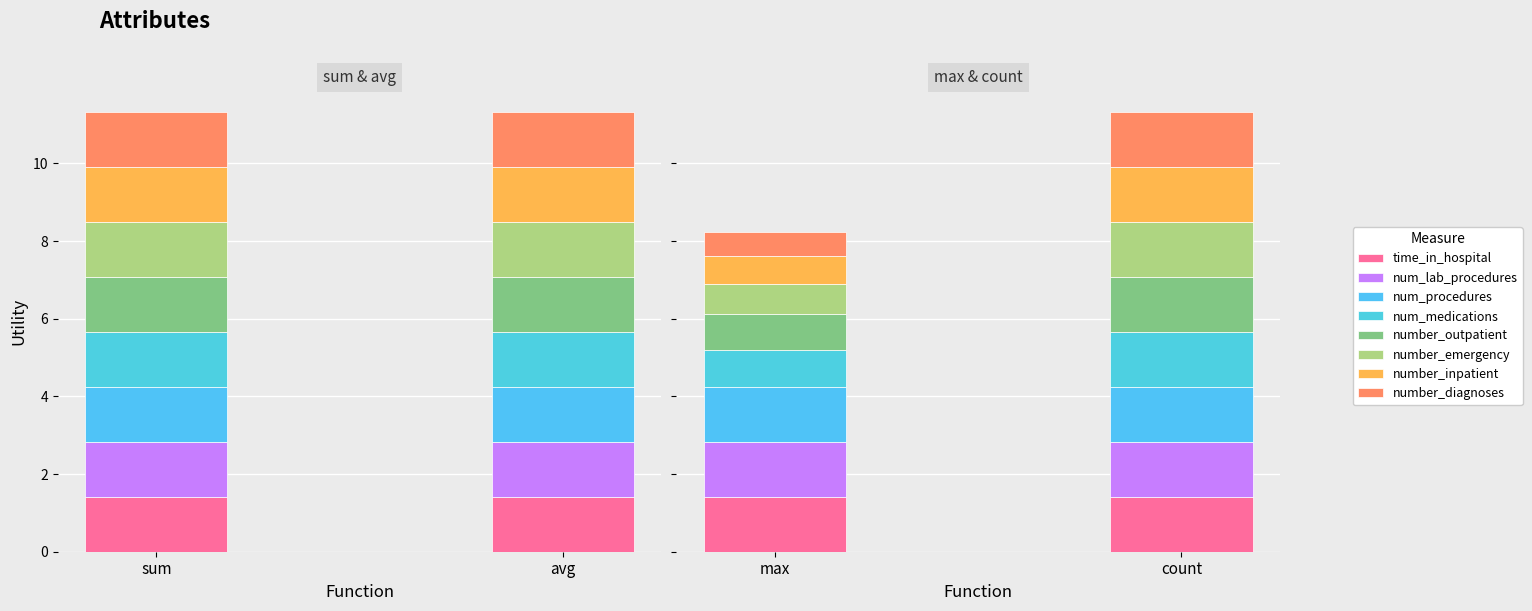

Is it true that count equals 0.7 at num_procedures?

False